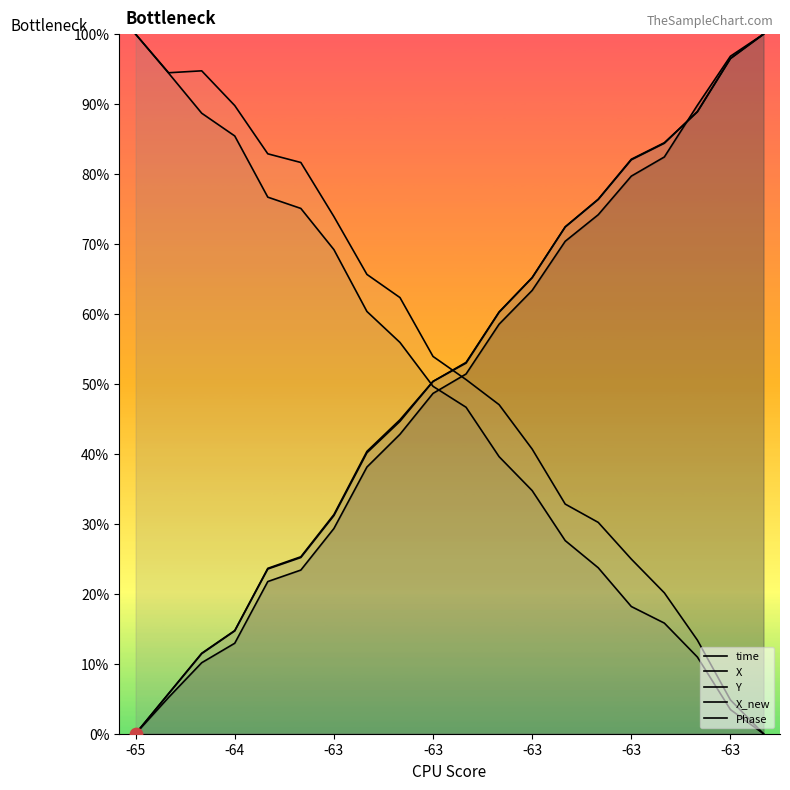

What are all the series names shown in the legend?

time, X, Y, X_new, Phase